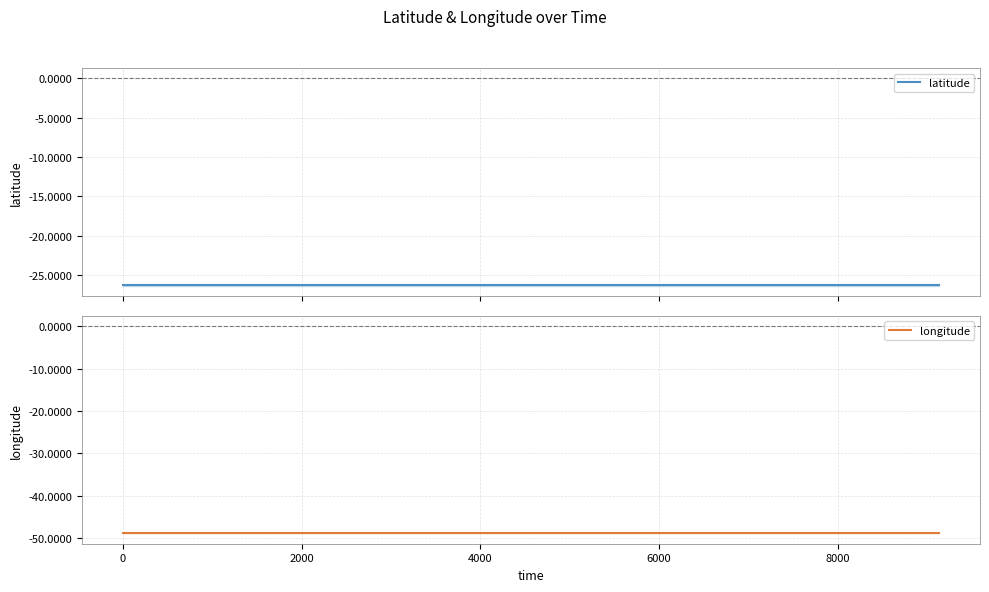

Which series has the largest total across all categories?

latitude